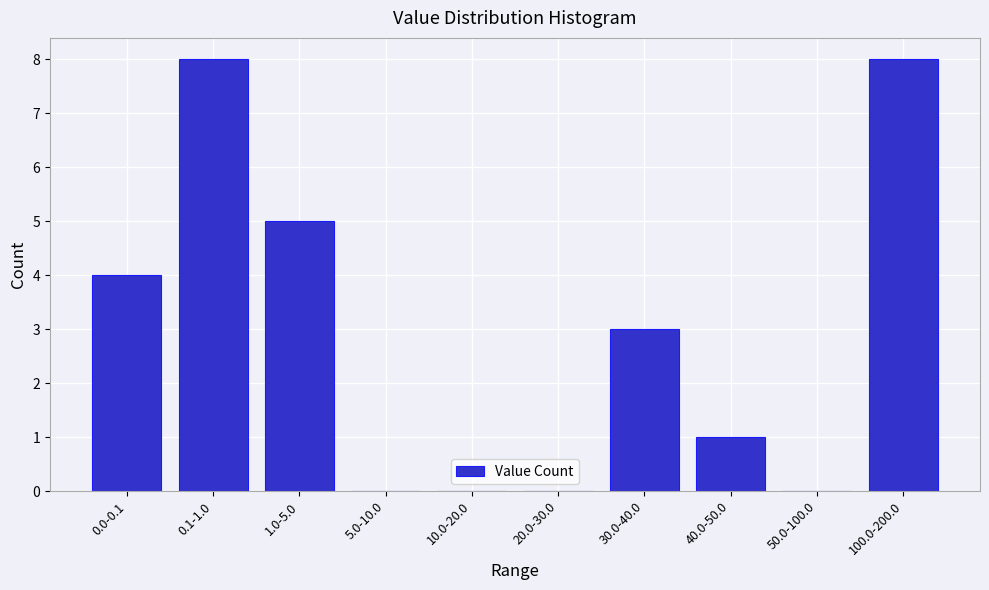

Reading left to right, extract all data points from this chart.

0.0-0.1=4	0.1-1.0=8	1.0-5.0=5	5.0-10.0=0	10.0-20.0=0	20.0-30.0=0	30.0-40.0=3	40.0-50.0=1	50.0-100.0=0	100.0-200.0=8